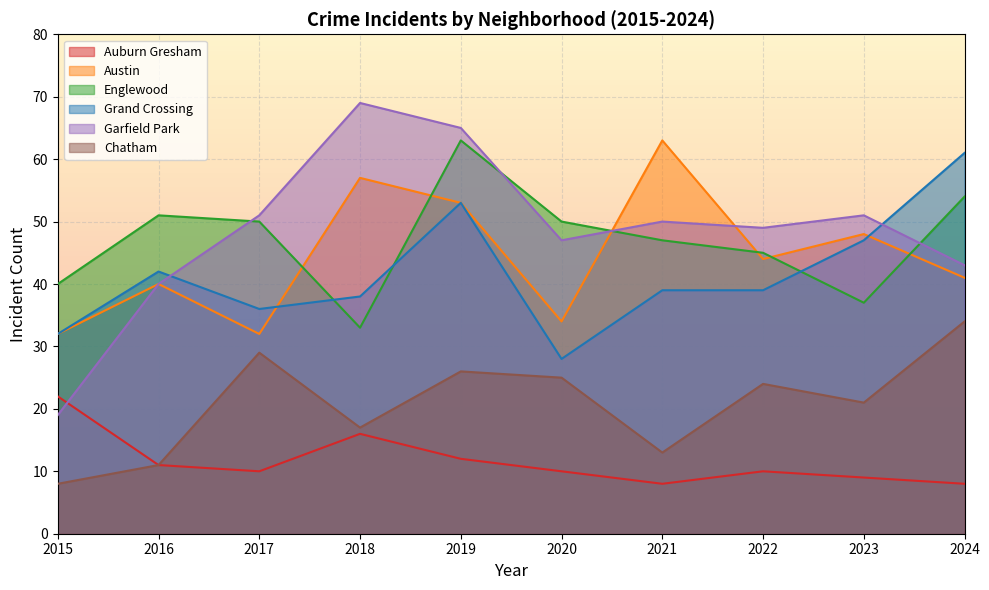

Where does the Austin series first go above 44?

2018